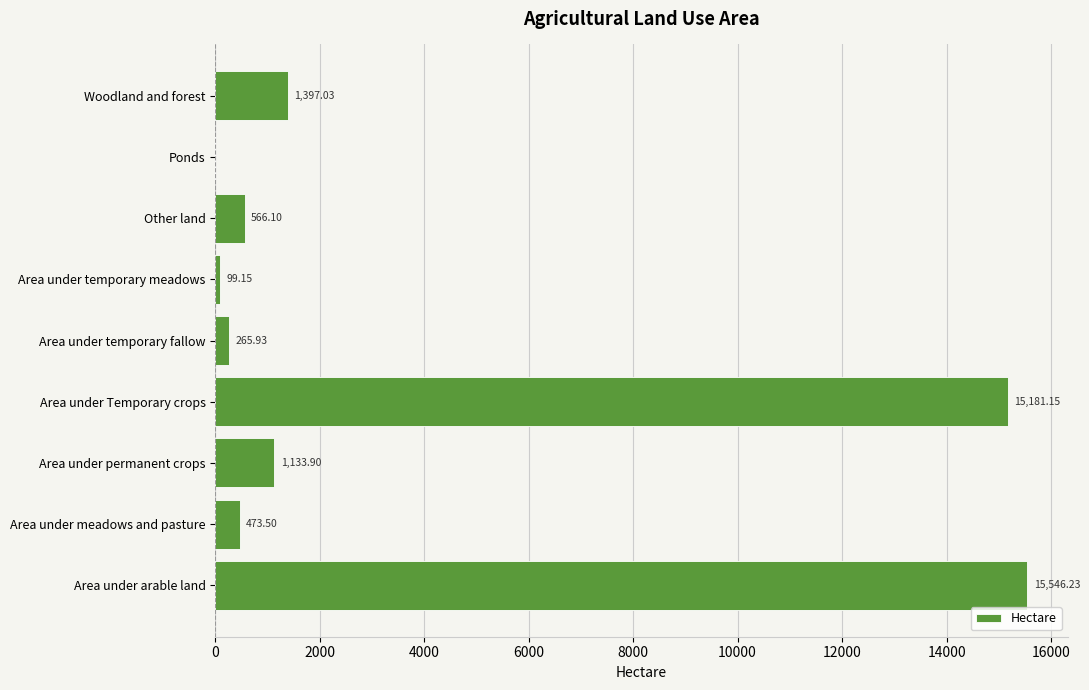

What is the ratio of the value at Woodland and forest to the value at Other land?

2.5